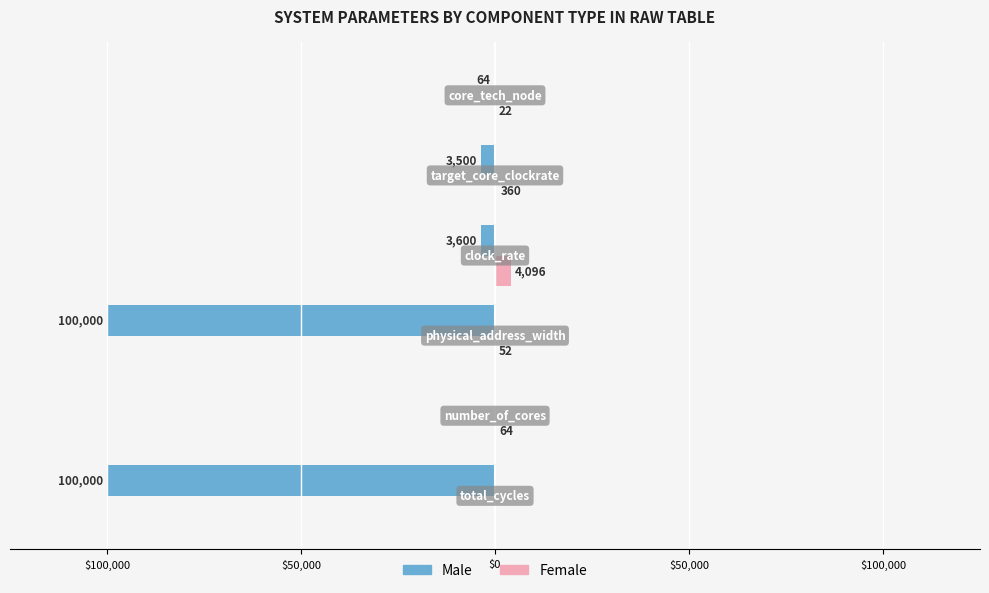

What are all the series names shown in the legend?

Male, Female